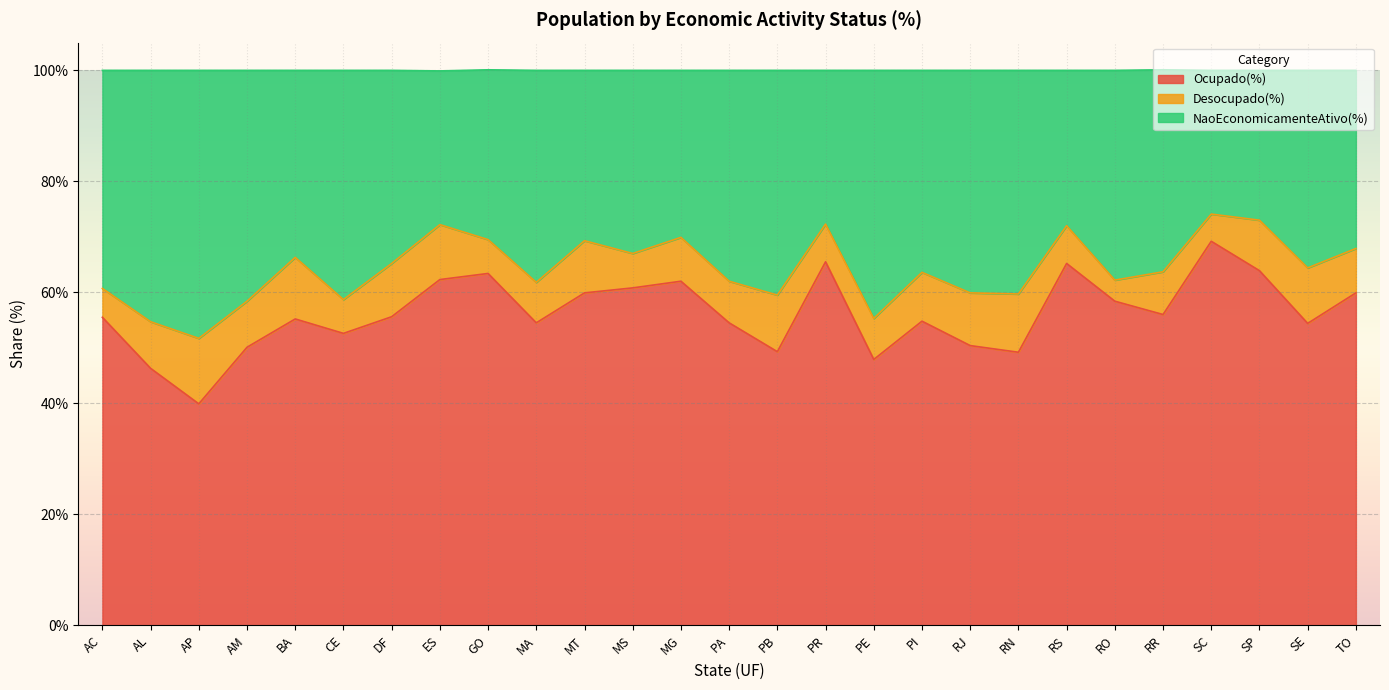

What position from the right is PB?

13